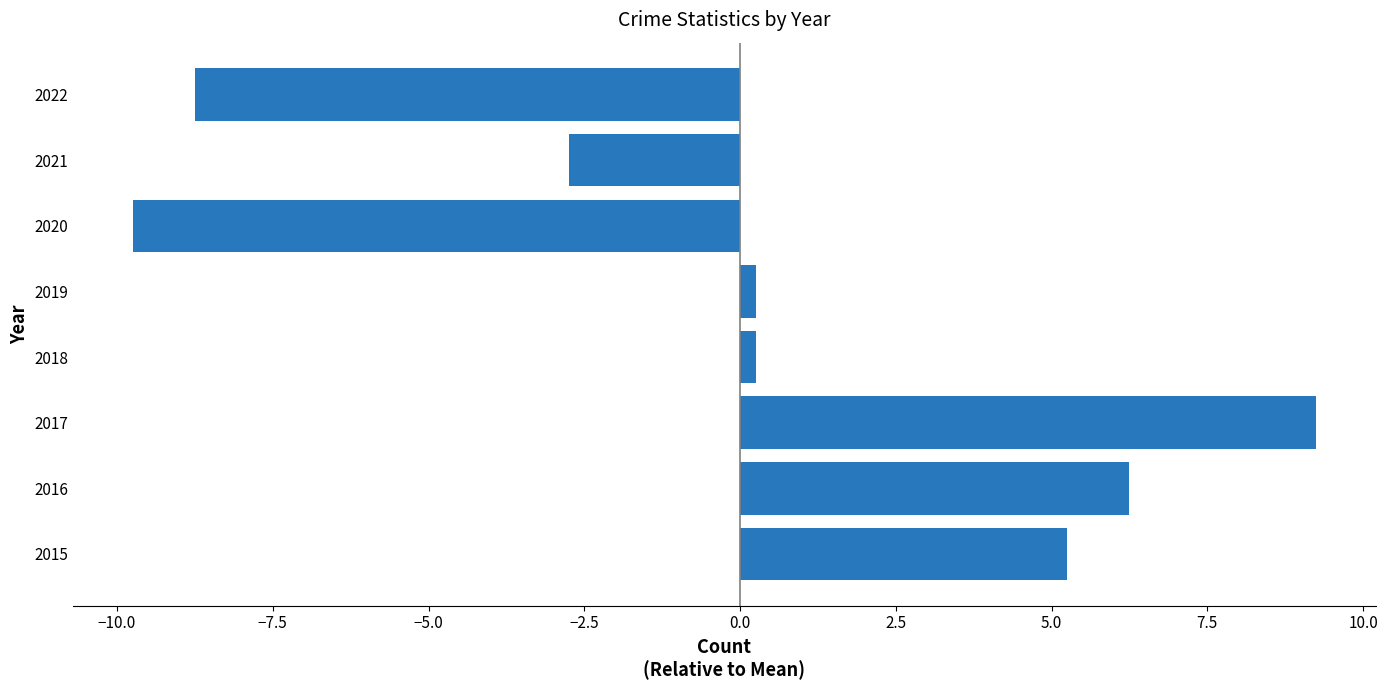

The value at 2021 is -1.6. True or false?

False